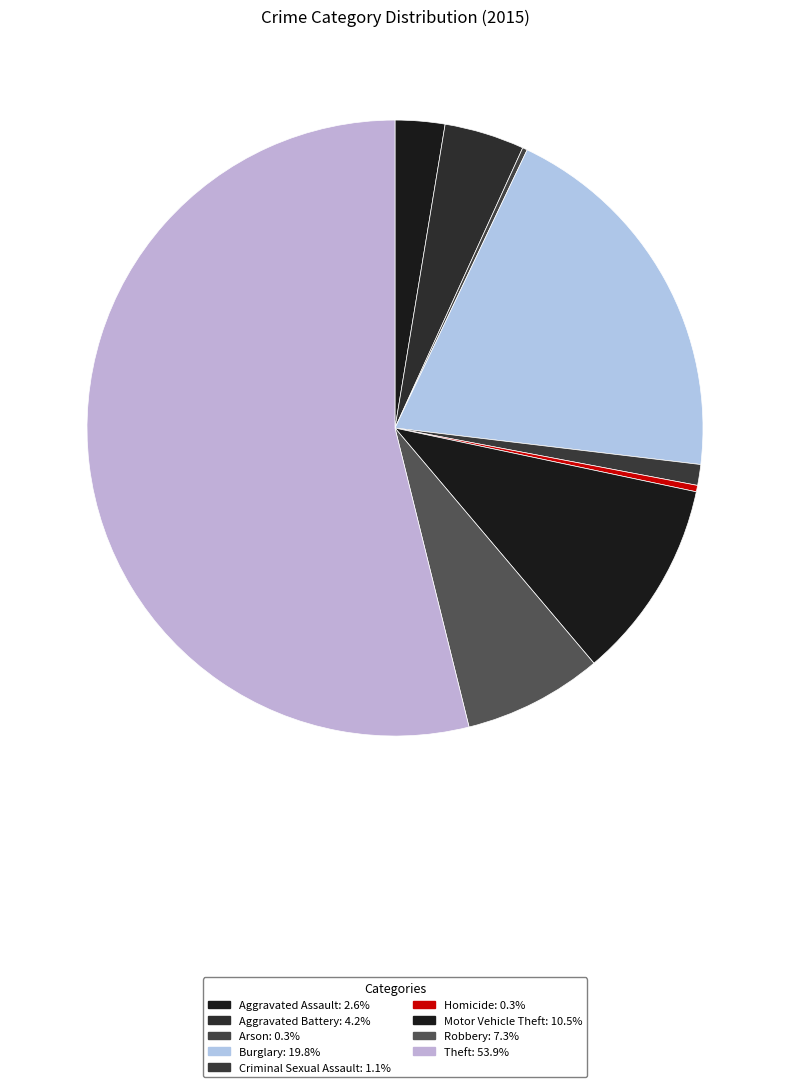

Which has a higher value, Arson or Burglary?

Burglary